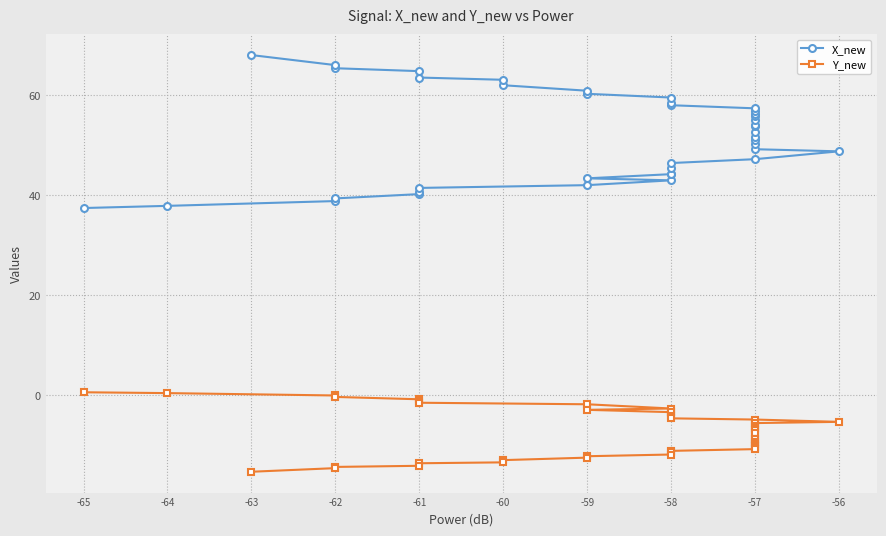

True or false: X_new and Y_new intersect in this chart.

False